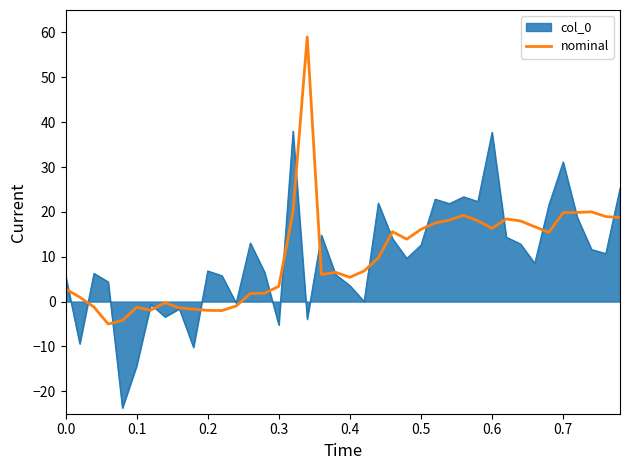

Does the chart have visible grid lines?

No